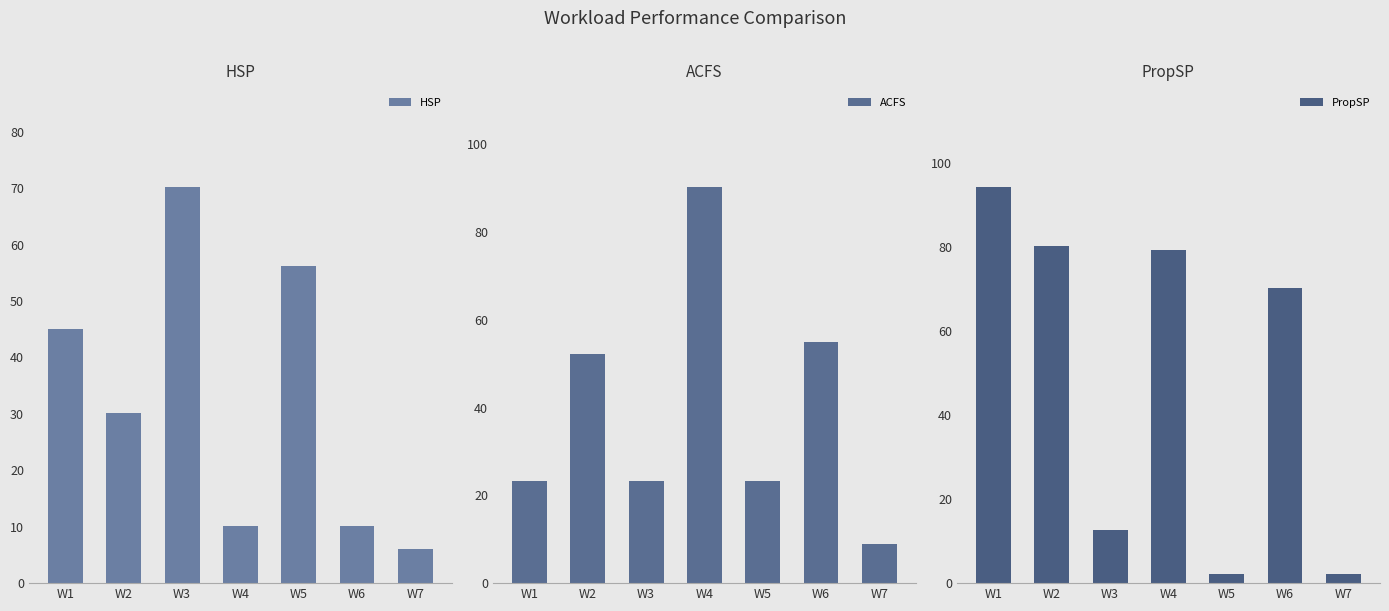

What is the difference between the second highest and minimum values in the PropSP series?

78.0